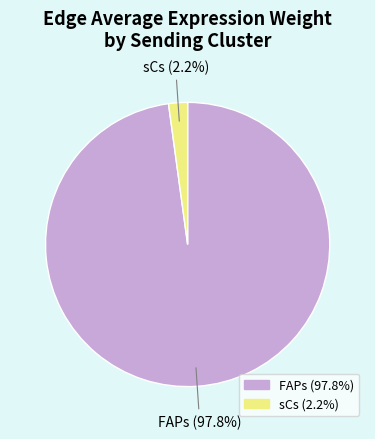

Which has a higher value, FAPs or sCs?

FAPs